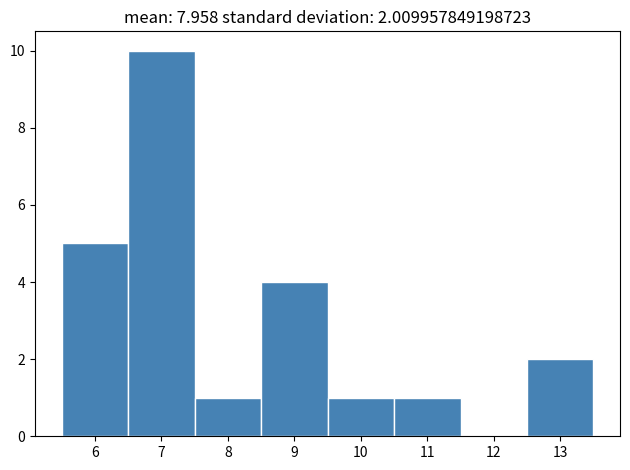

Which range on the x-axis has the tallest bar?

6.5 to 7.5